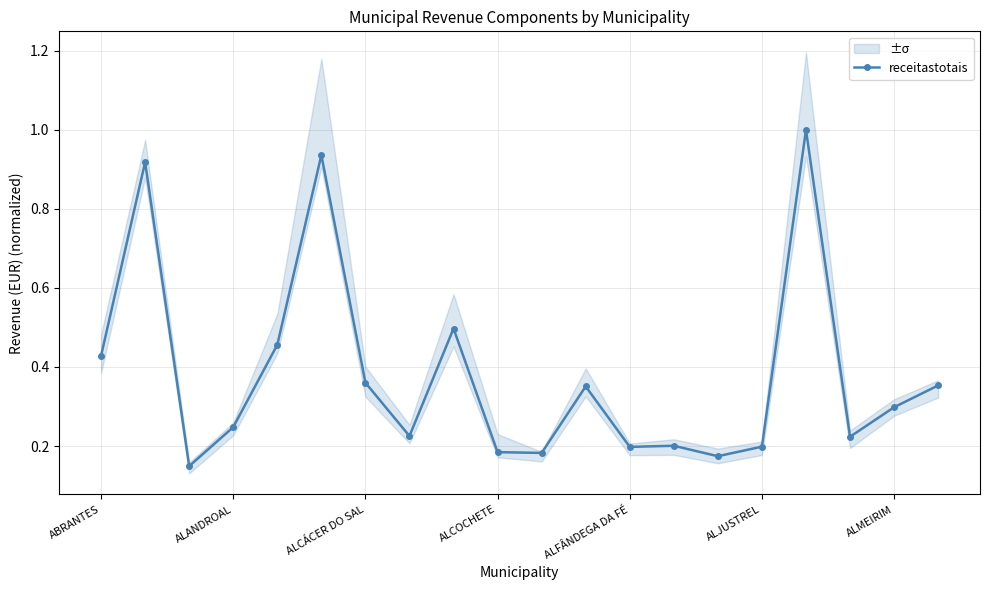

What is the average value?

0.4